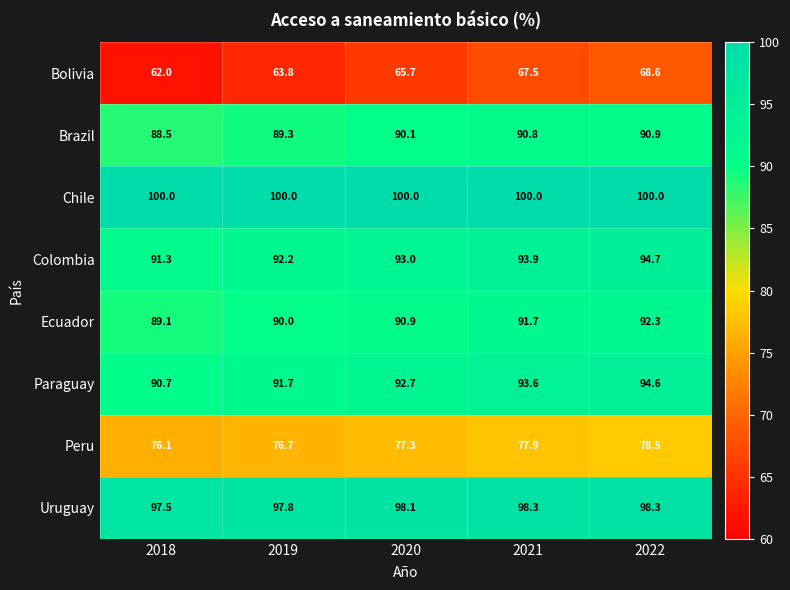

True or false: Uruguay has a value of 156.8 at 2019.

False